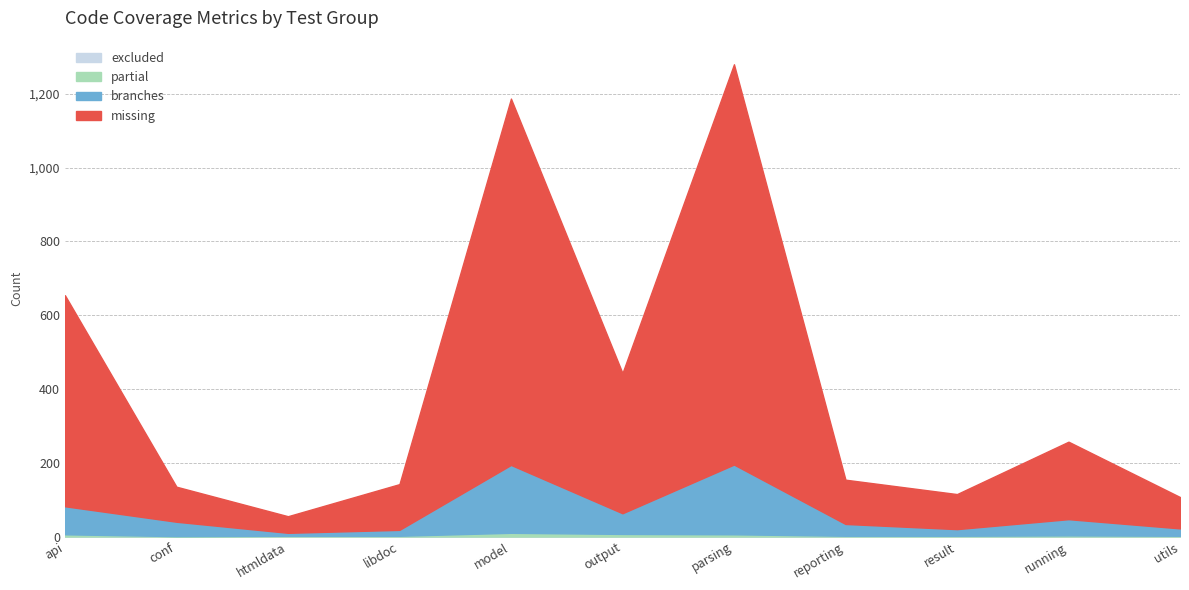

What is the sum of all branches values?

682